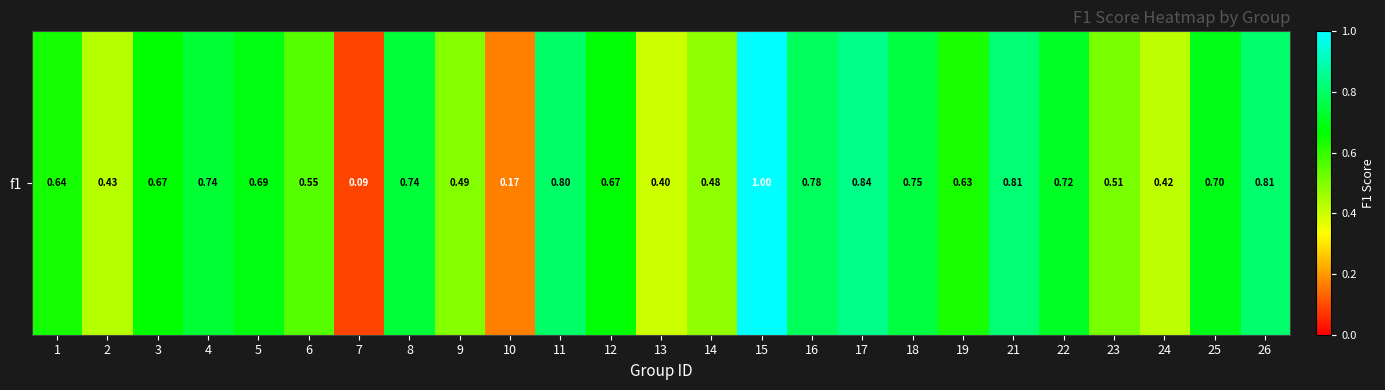

What is the change in value from 1 to 10?

-0.5